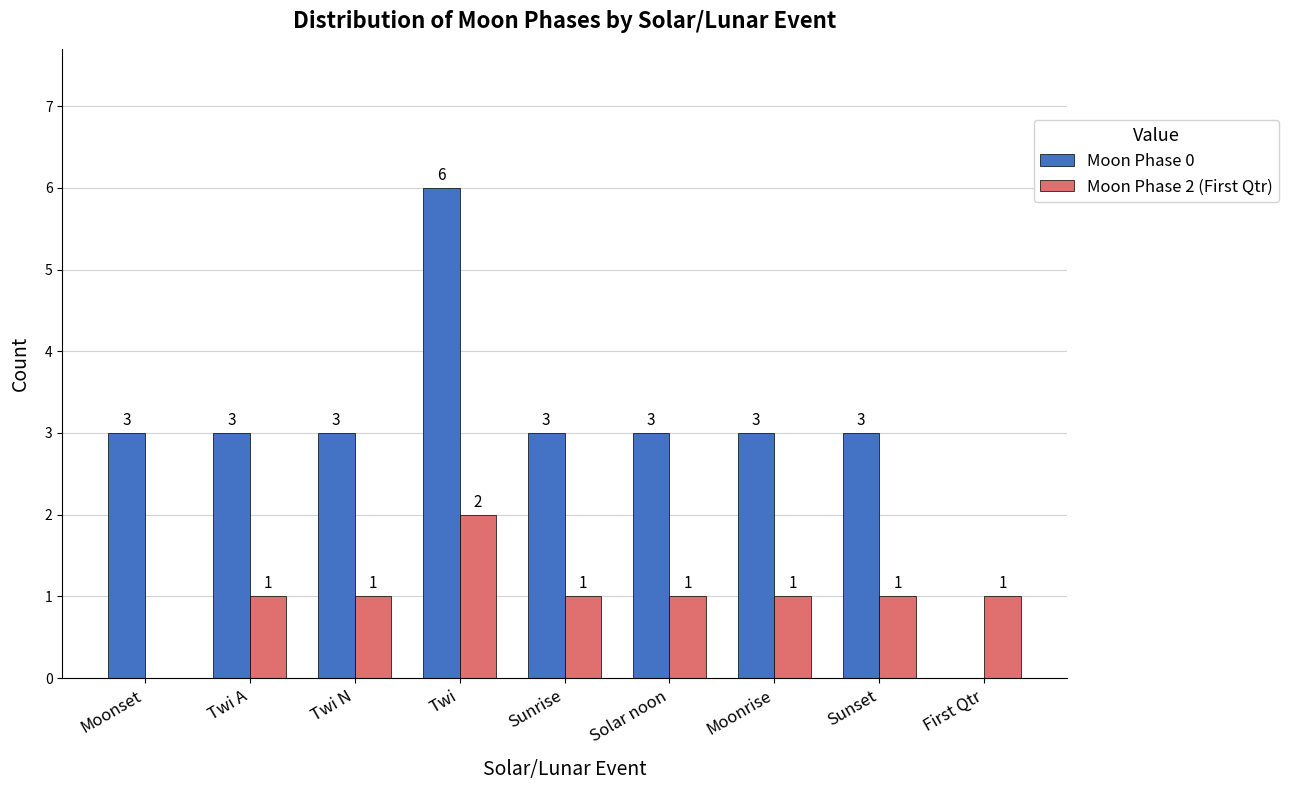

What are all the series names shown in the legend?

Moon Phase 0, Moon Phase 2 (First Qtr)